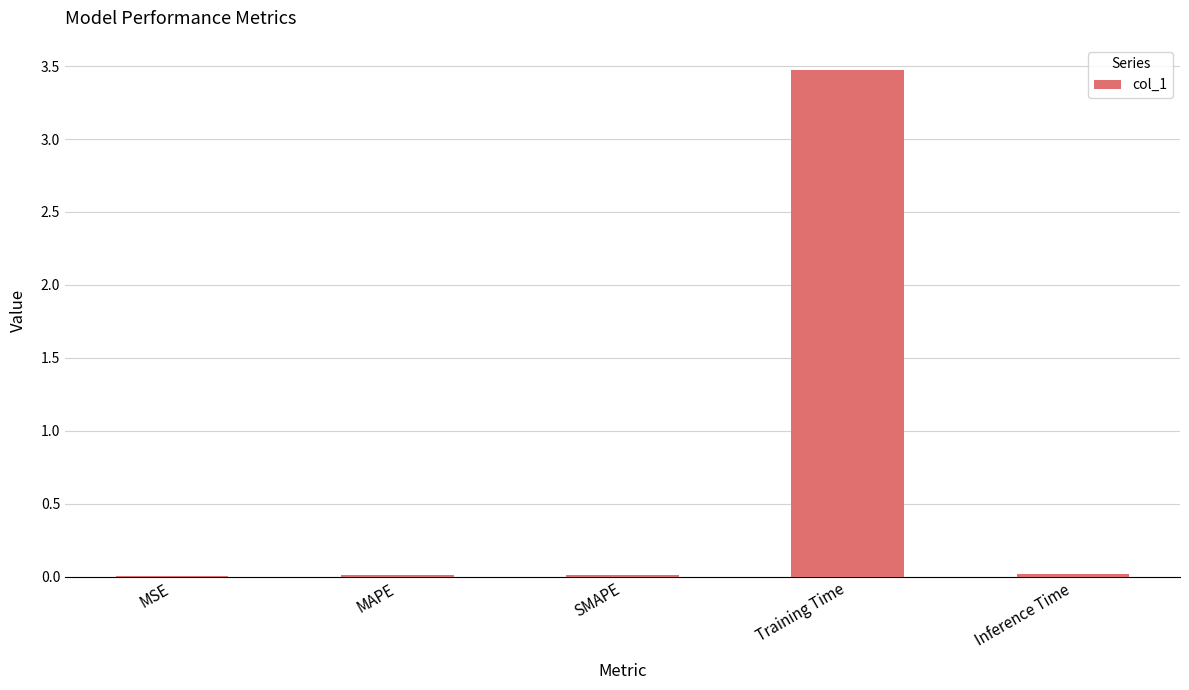

What is the maximum value shown in the chart?

3.5